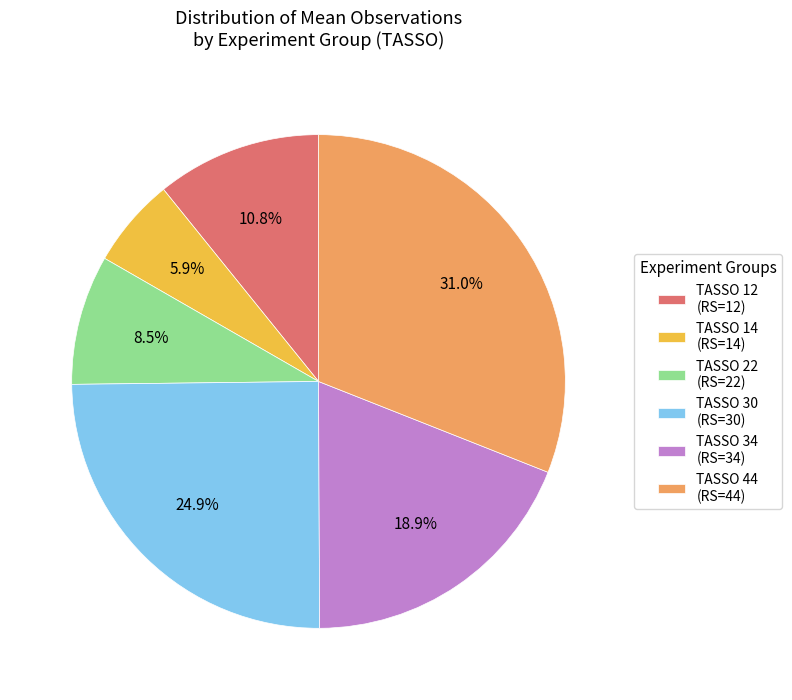

Is TASSO 34 (RS=34) the majority of the pie?

No